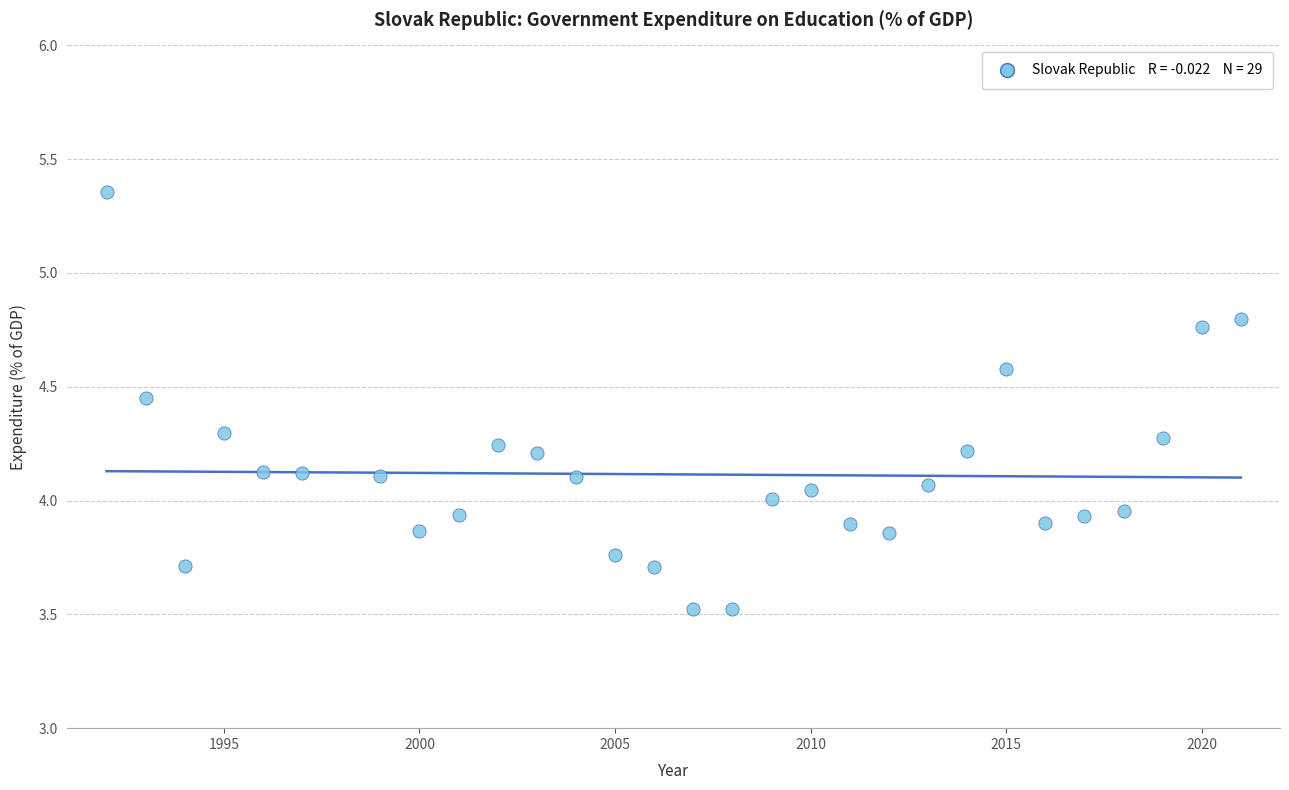

What is the range of Y values (max minus min)?

1.8